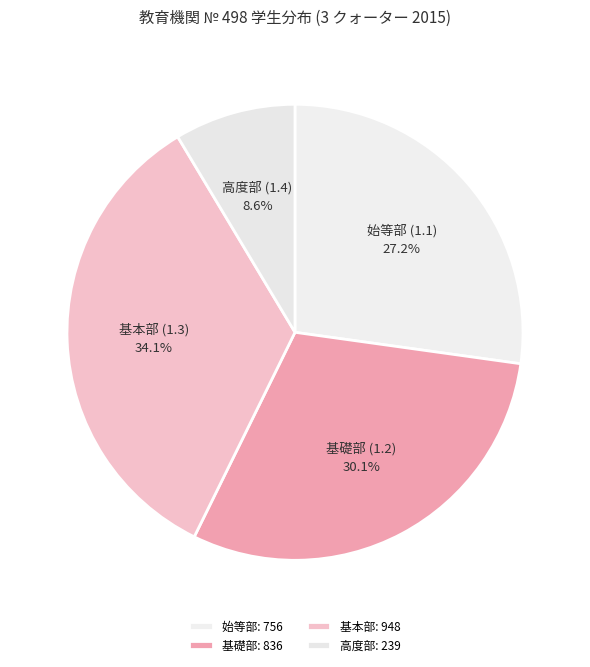

To the nearest percent, what is the difference between the largest and smallest slice percentages?

26%